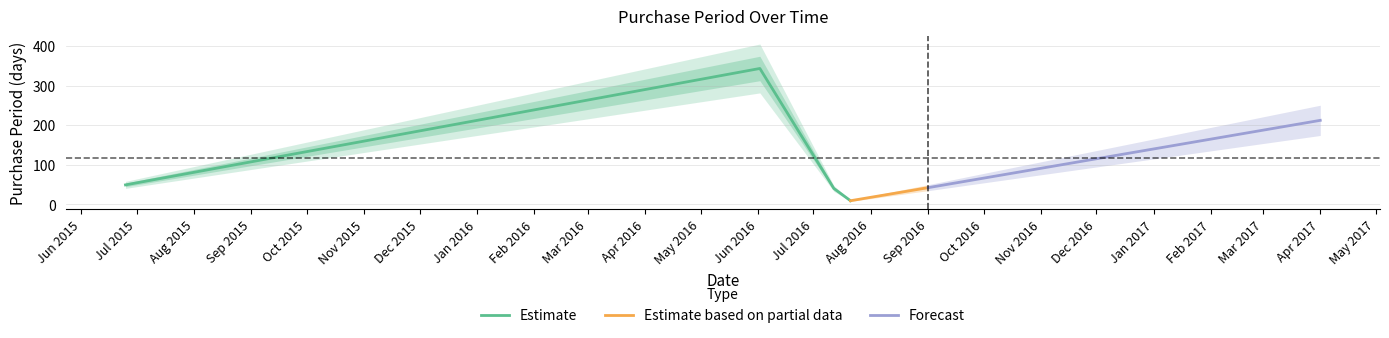

Reading left to right, what are all the values shown in this chart?

2015-06-25=49	2016-06-02=343	2016-07-12=40	2016-07-21=9	2016-09-01=42	2017-04-01=212